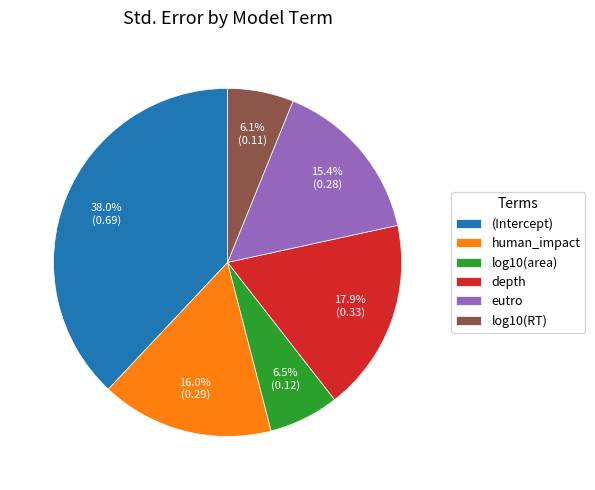

How many slices are in this pie chart?

6